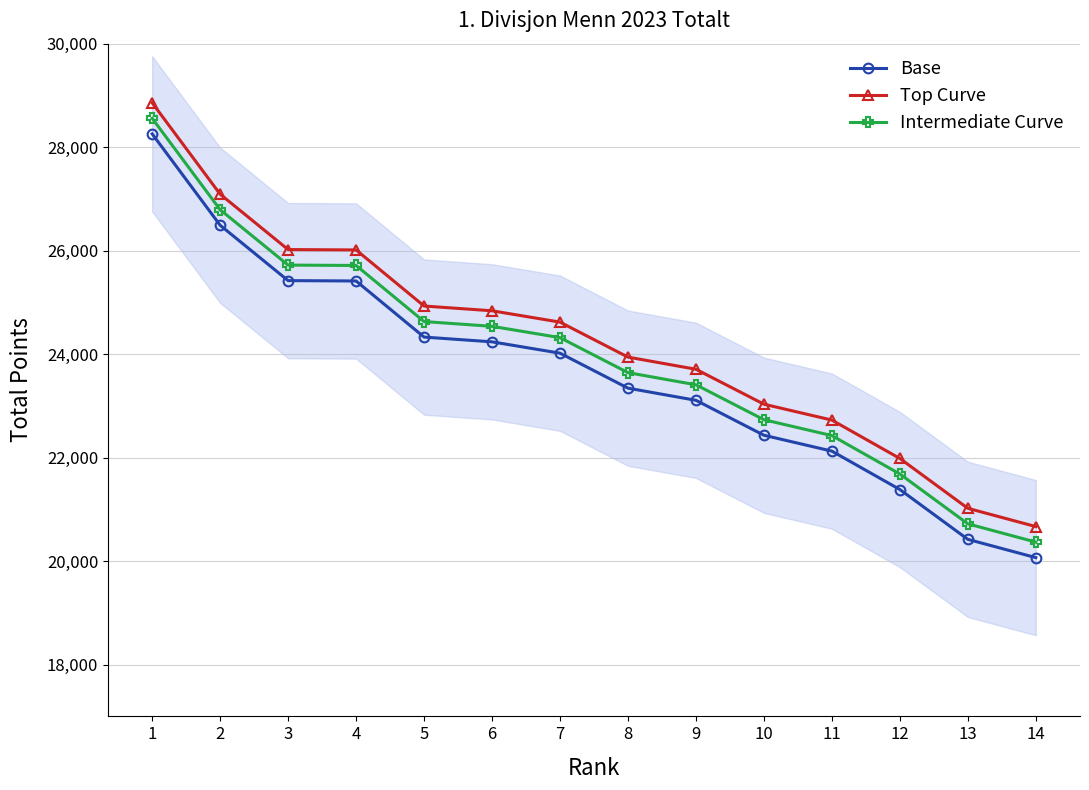

What is the spread (max minus min) of values at 6?

600